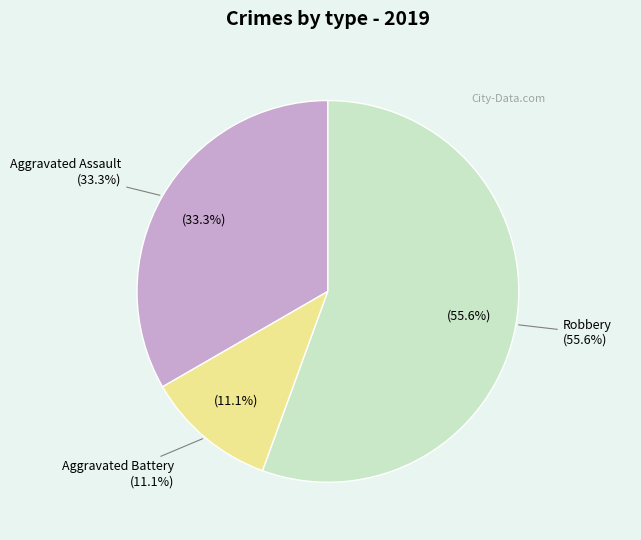

To the nearest percent, what is the average slice percentage?

33%